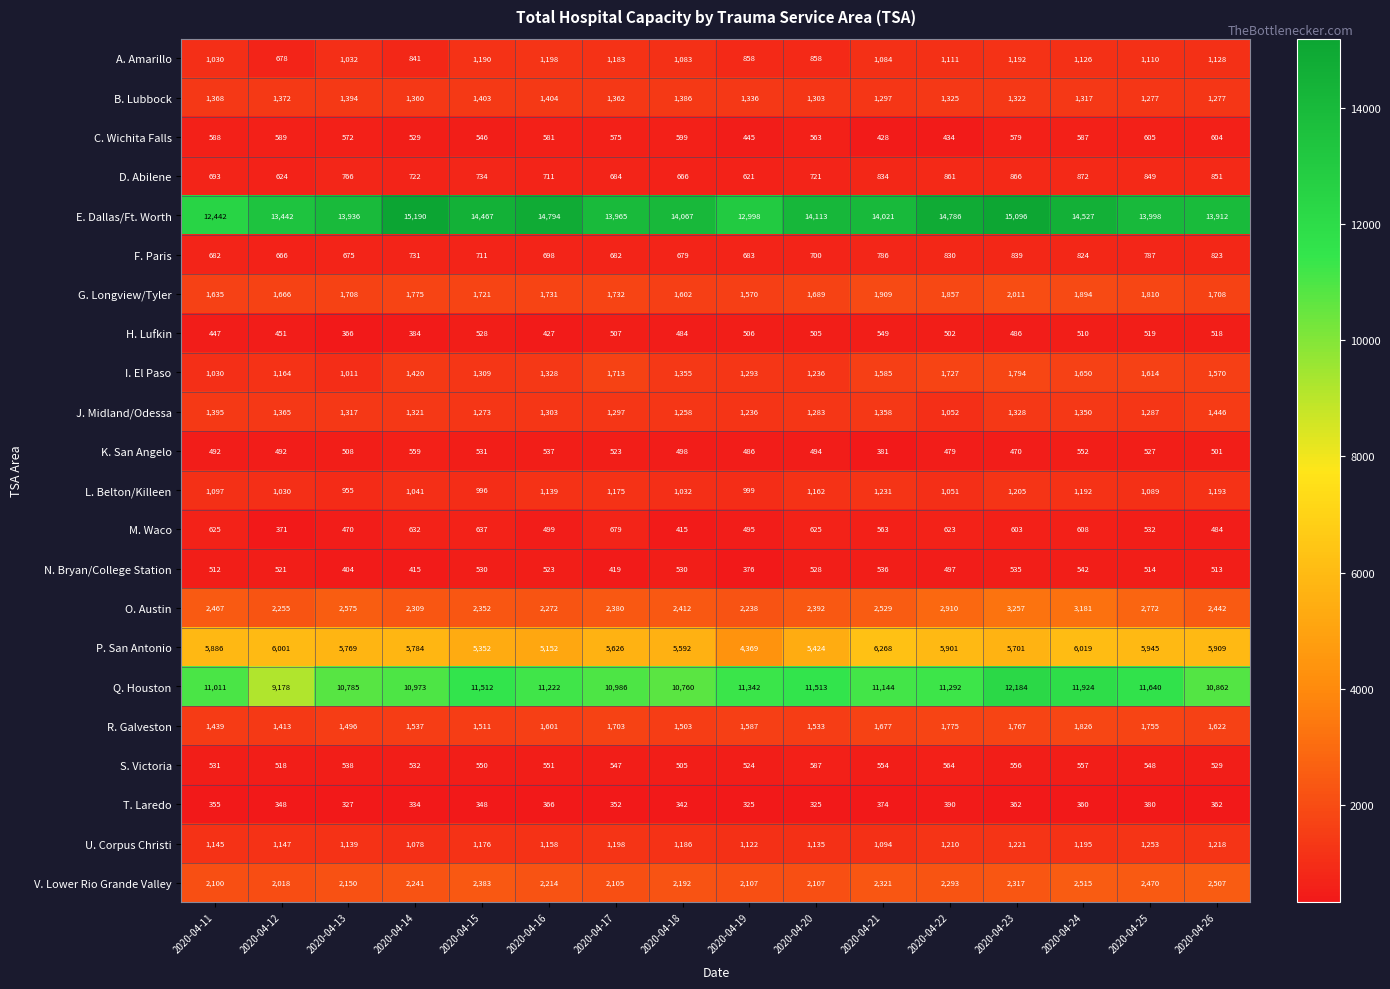

Where is P. San Antonio nearest to the value 5318?

2020-04-15